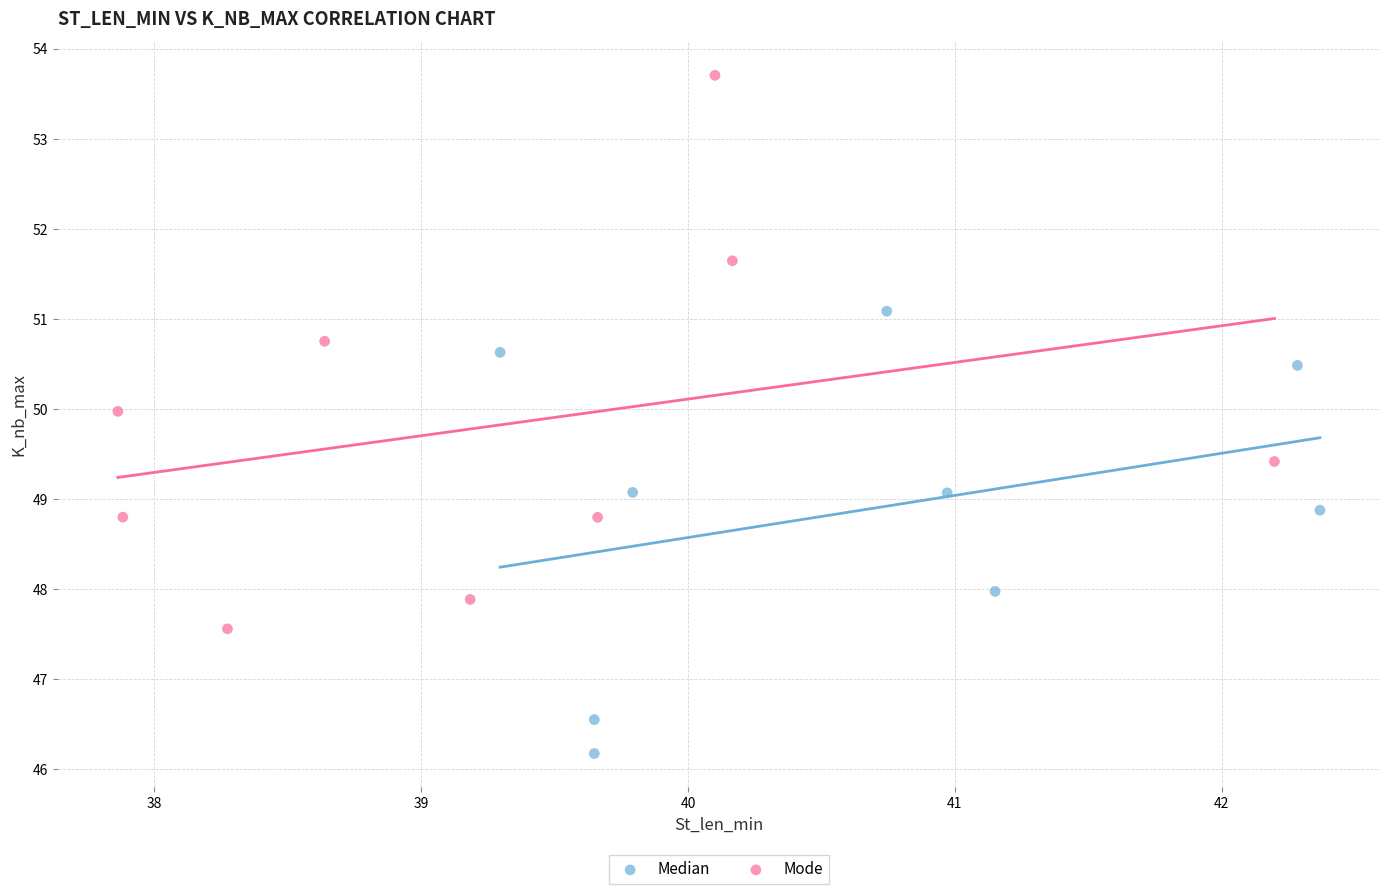

What are all the series names shown in the legend?

Median, Mode